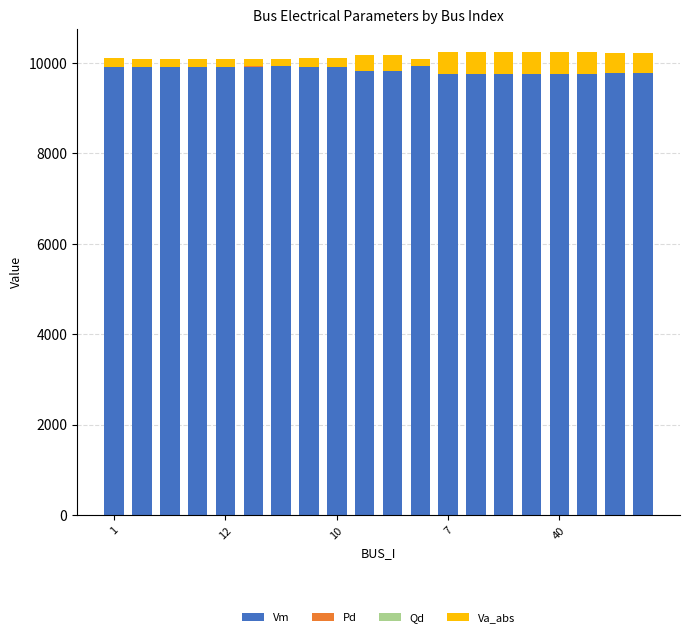

How many Qd values are between 0 and 1?

20